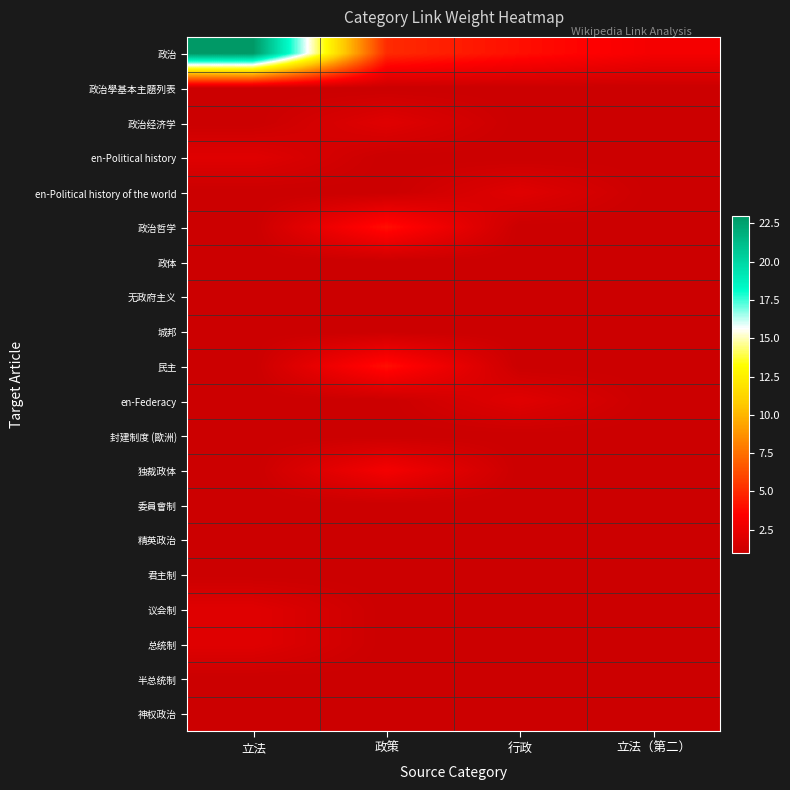

List the series in order of their peak value, lowest first.

政治學基本主題列表, 政体, 无政府主义, 城邦, 封建制度 (歐洲), 委員會制, 精英政治, 君主制, 半总统制, 神权政治, 政治经济学, en-Political history, en-Political history of the world, en-Federacy, 议会制, 总统制, 独裁政体, 政治哲学, 民主, 政治